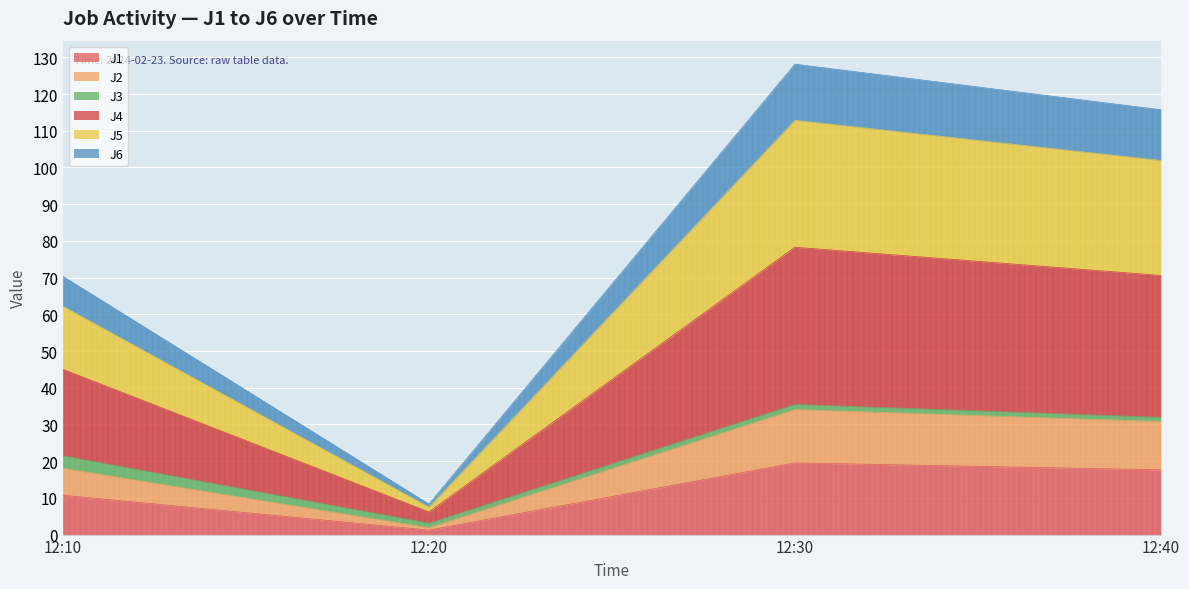

True or false: J2 has a value of 14.3 at 12:40.

False